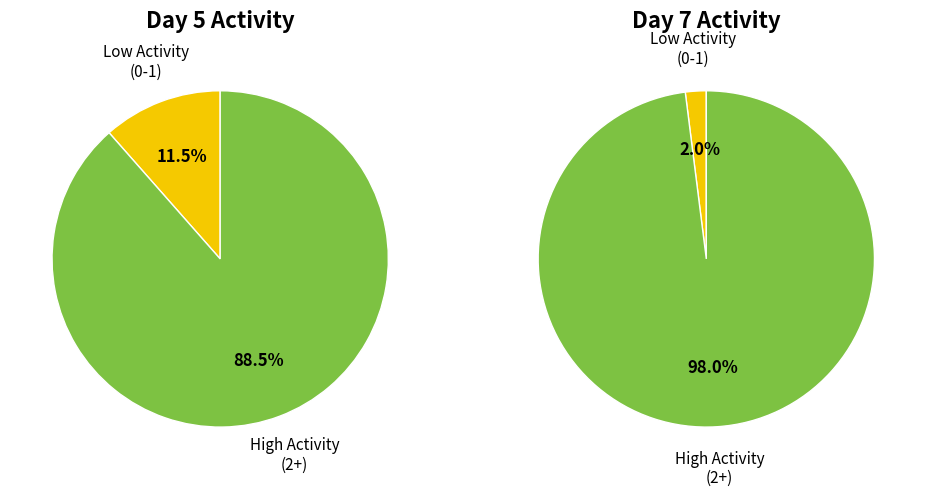

Does any single category account for the majority?

Yes